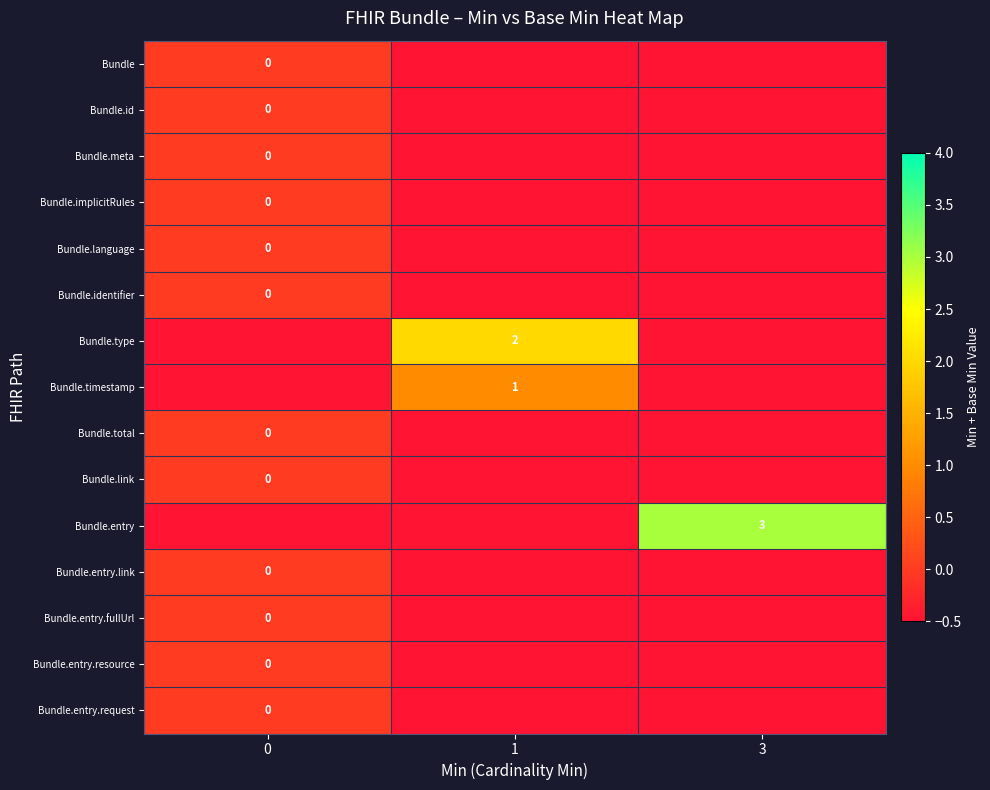

List the labels in order of Bundle.entry.fullUrl value, smallest first.

1, 3, 0